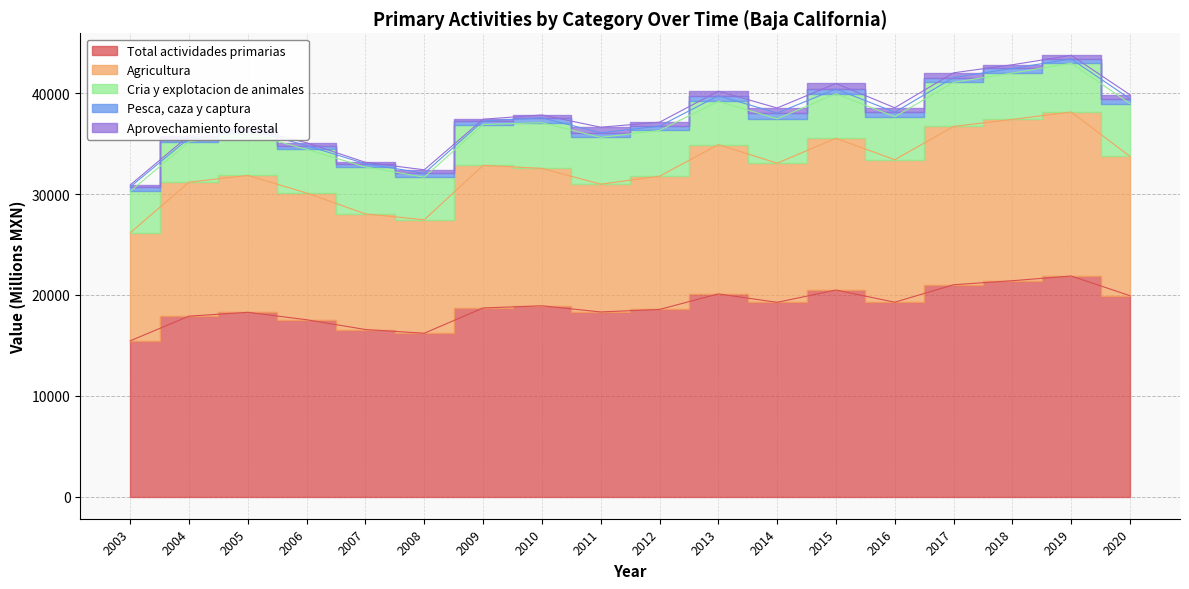

Which series has the largest total across all categories?

Total actividades primarias